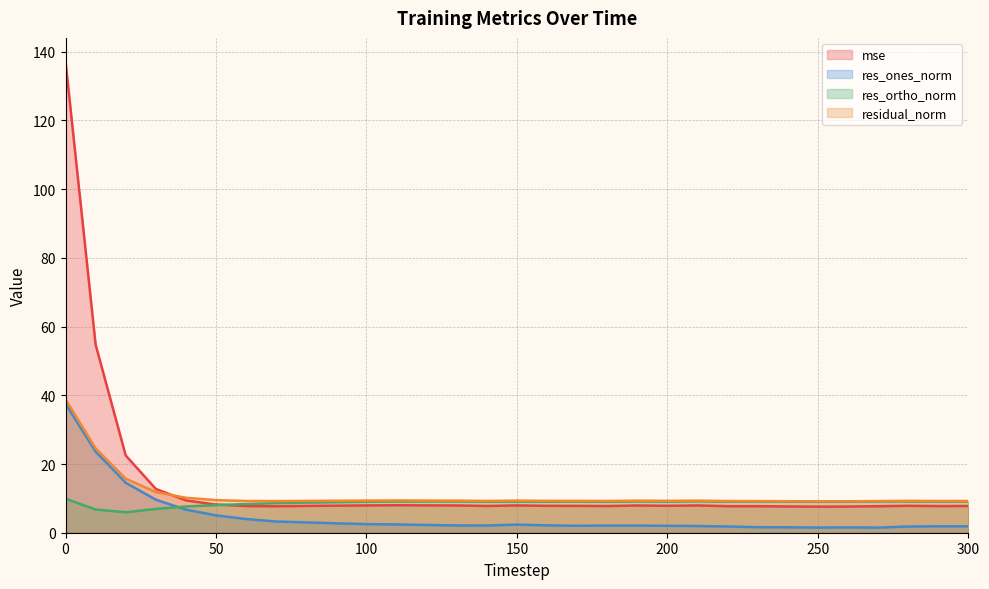

How many values in the res_ones_norm series exceed 2?

21